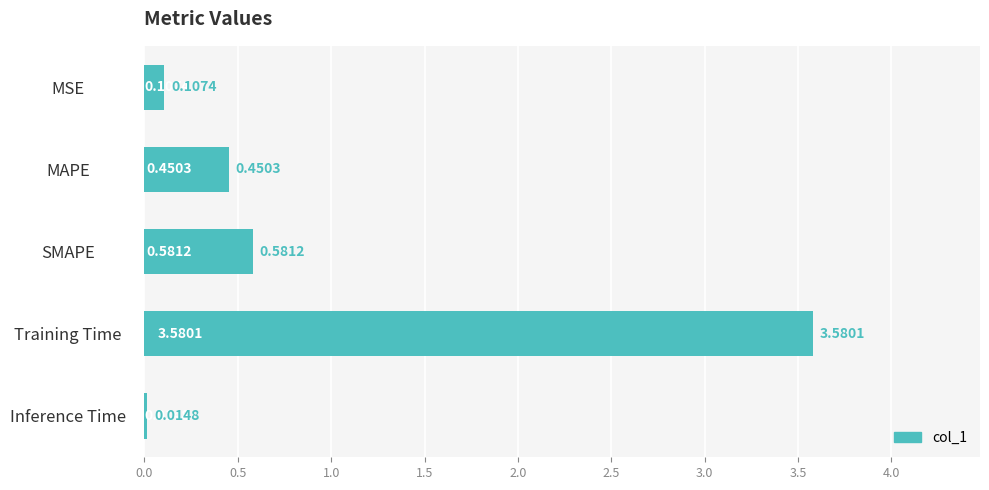

Does the chart contain any negative values?

No